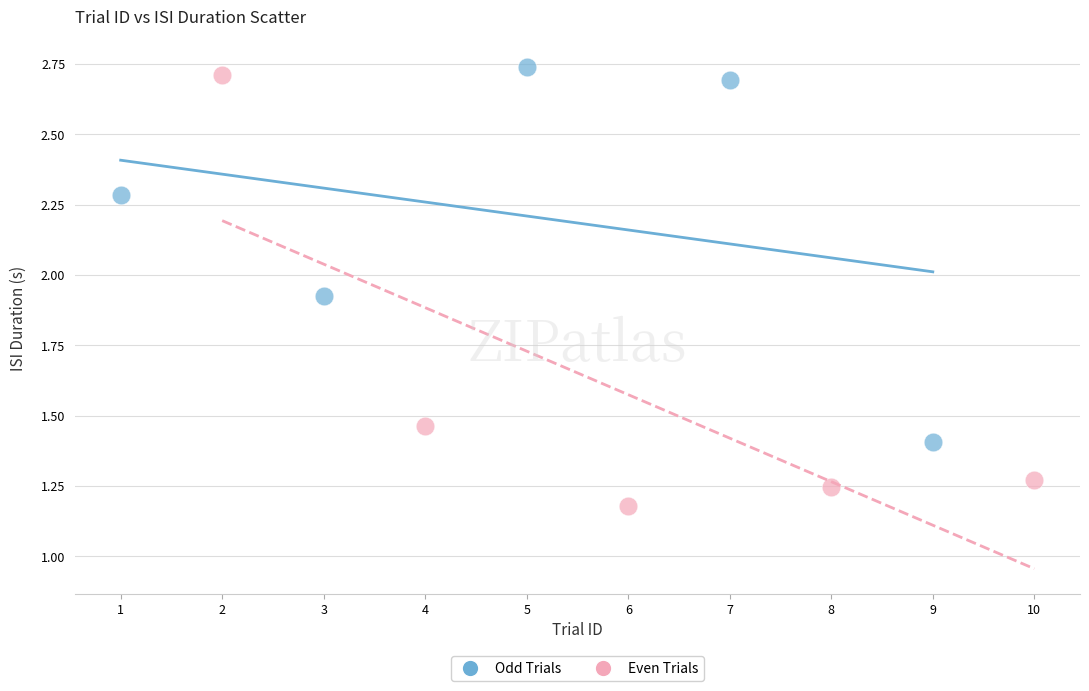

What are all the series names shown in the legend?

Odd Trials, Even Trials